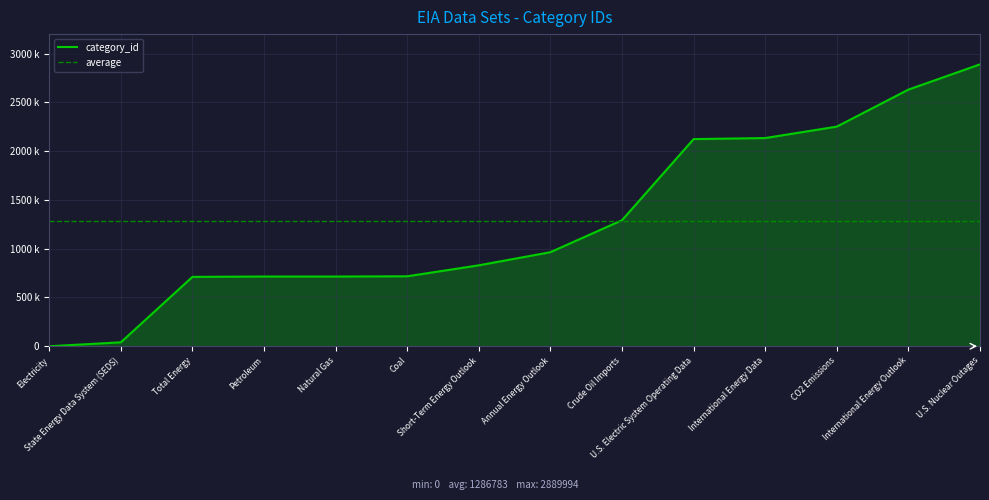

The chart shows a value of -907753 at Electricity. True or false?

False